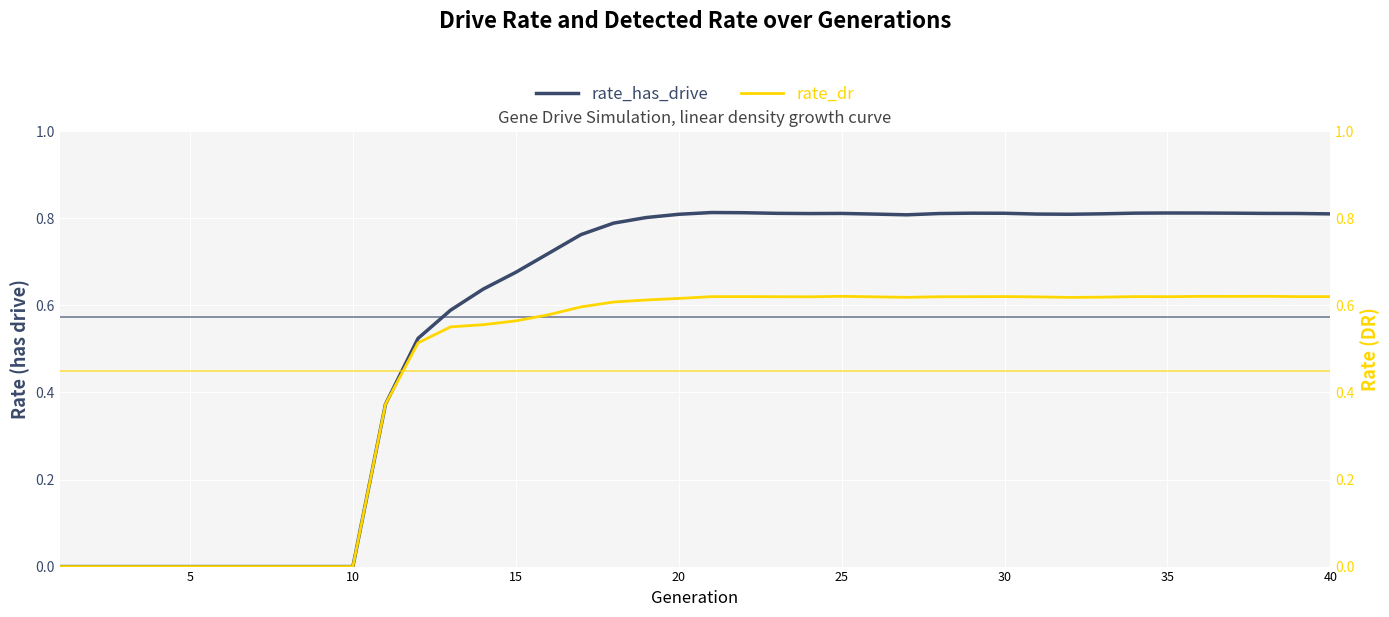

Reading left to right, what are all the values shown in this chart?

rate_has_drive: 0.0	0.0	0.0	0.0	0.0	0.0	0.0	0.0	0.0	0.0	0.4	0.5	0.6	0.6	0.7	0.7	0.8	0.8	0.8	0.8	0.8	0.8	0.8	0.8	0.8	0.8	0.8	0.8	0.8	0.8	0.8	0.8	0.8	0.8	0.8	0.8	0.8	0.8	0.8	0.8
rate_dr: 0.0	0.0	0.0	0.0	0.0	0.0	0.0	0.0	0.0	0.0	0.4	0.5	0.6	0.6	0.6	0.6	0.6	0.6	0.6	0.6	0.6	0.6	0.6	0.6	0.6	0.6	0.6	0.6	0.6	0.6	0.6	0.6	0.6	0.6	0.6	0.6	0.6	0.6	0.6	0.6